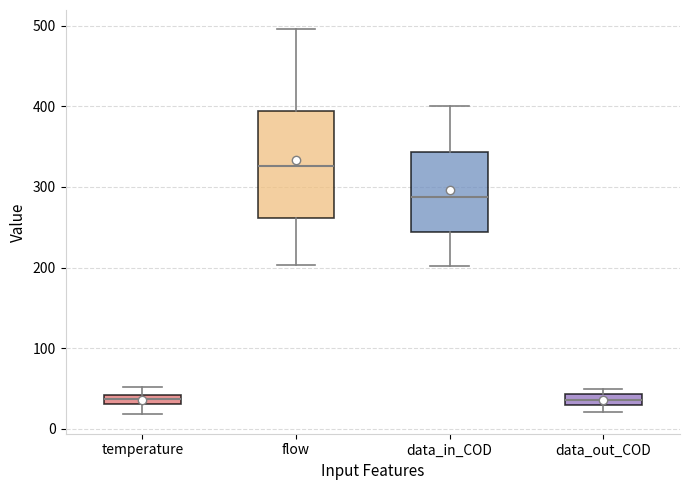

Which box is the tallest, from its lower edge to its upper edge?

flow